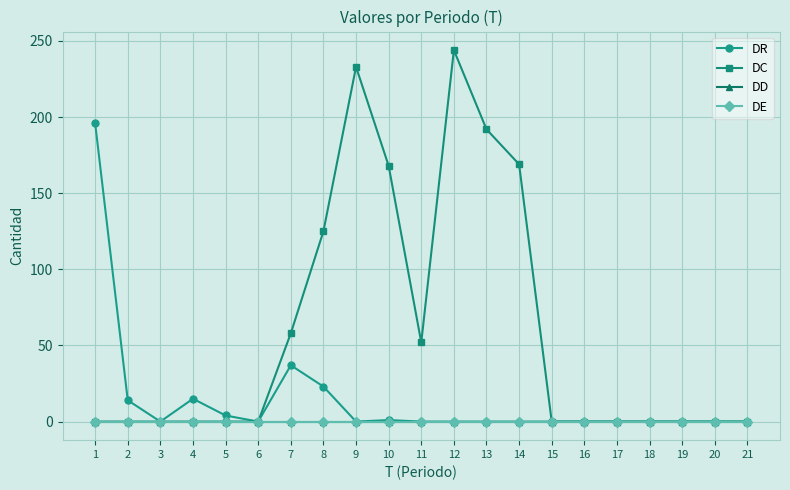

Which series has the largest range (max minus min)?

DC